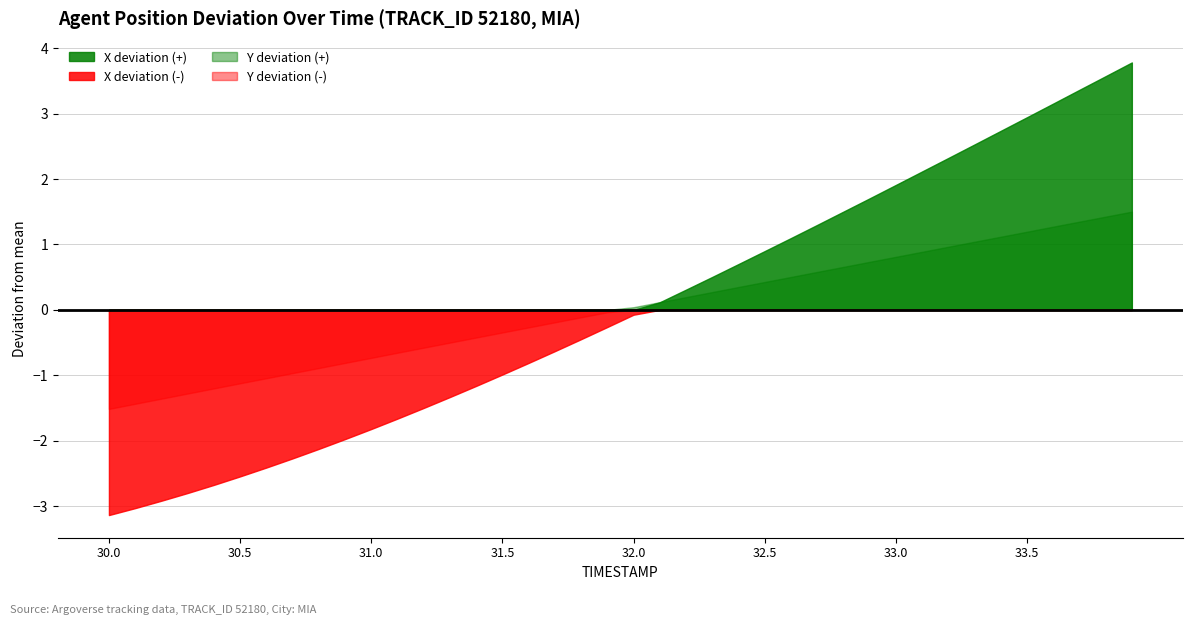

Count the number of data series in this chart.

4